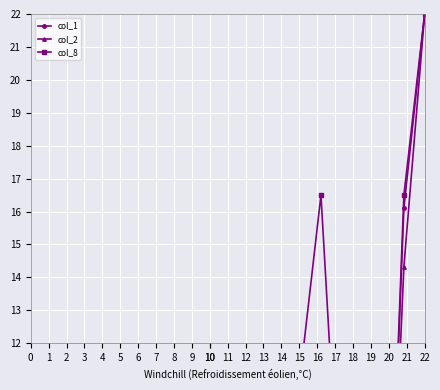

In col_1, how many points are higher than both neighbors (excluding endpoints)?

3